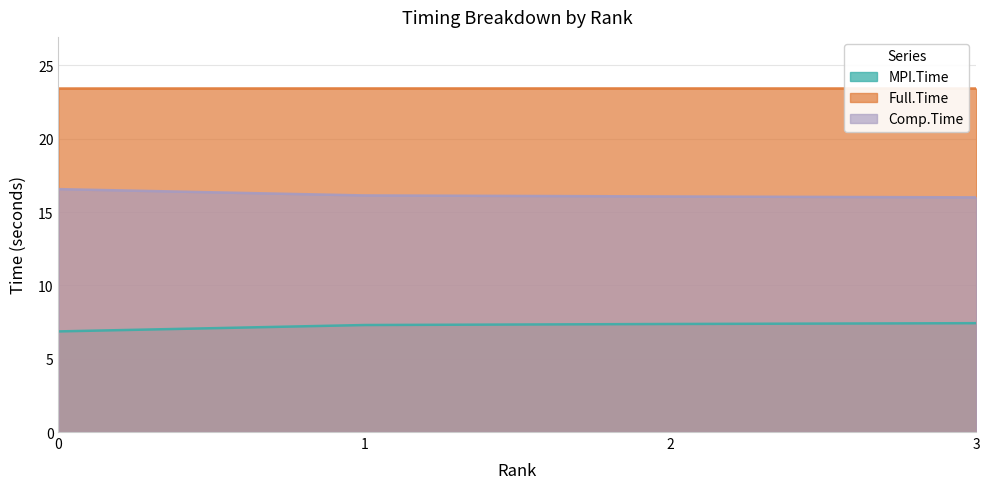

Between 1 and 3, which series saw the biggest shift?

Comp.Time